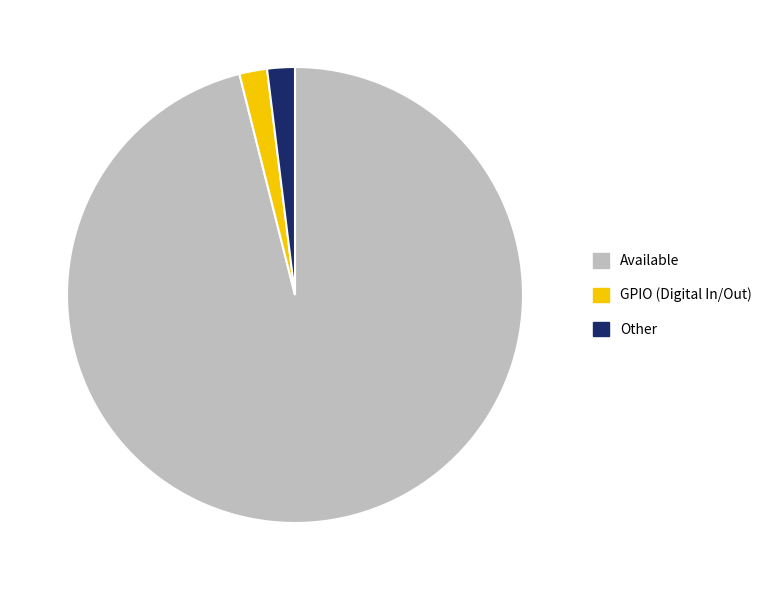

Combined, do Available and Other account for over 50%?

Yes